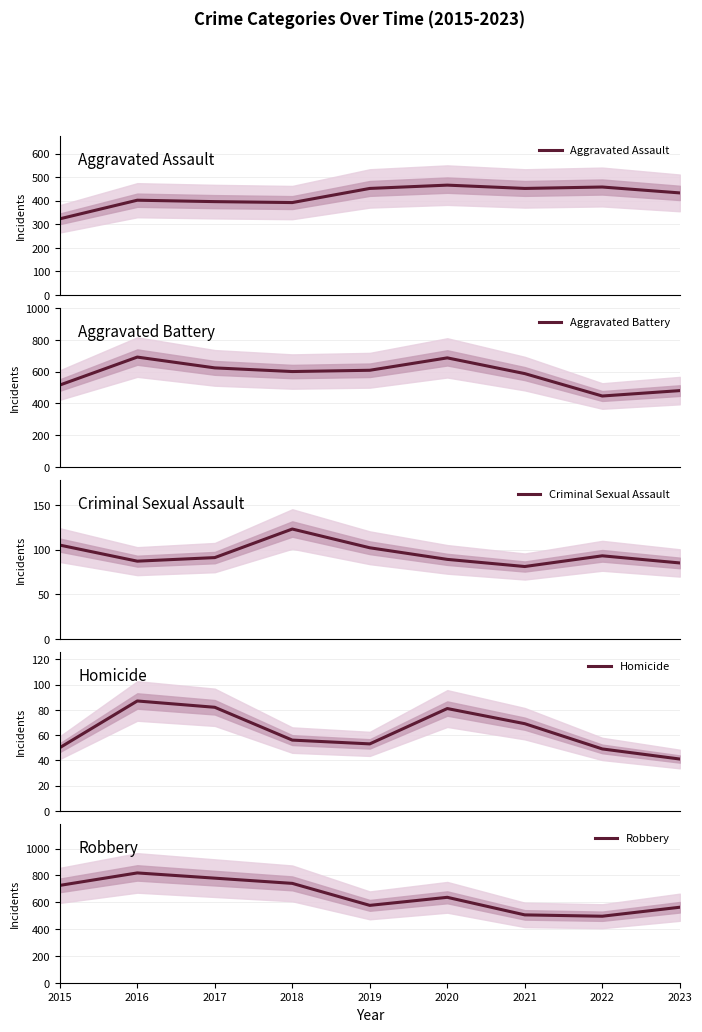

Reading right to left, list all the values displayed in this chart.

Aggravated Assault: 433	458	452	466	452	392	396	402	323
Aggravated Battery: 480	446	587	686	608	600	623	691	515
Criminal Sexual Assault: 85	93	81	89	102	123	91	87	105
Homicide: 41	49	69	81	53	56	82	87	50
Robbery: 563	496	506	637	577	741	780	819	726